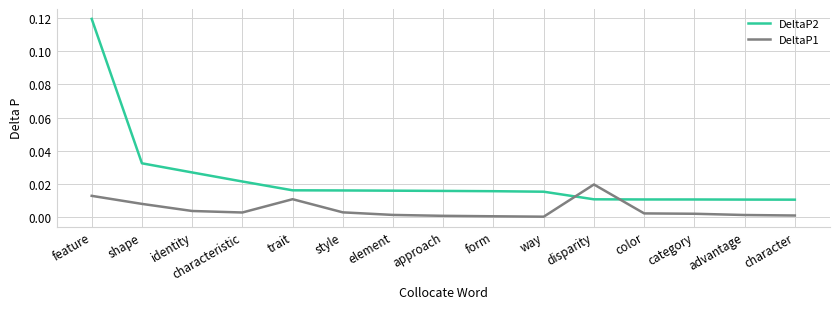

Count the number of categories in the chart.

15